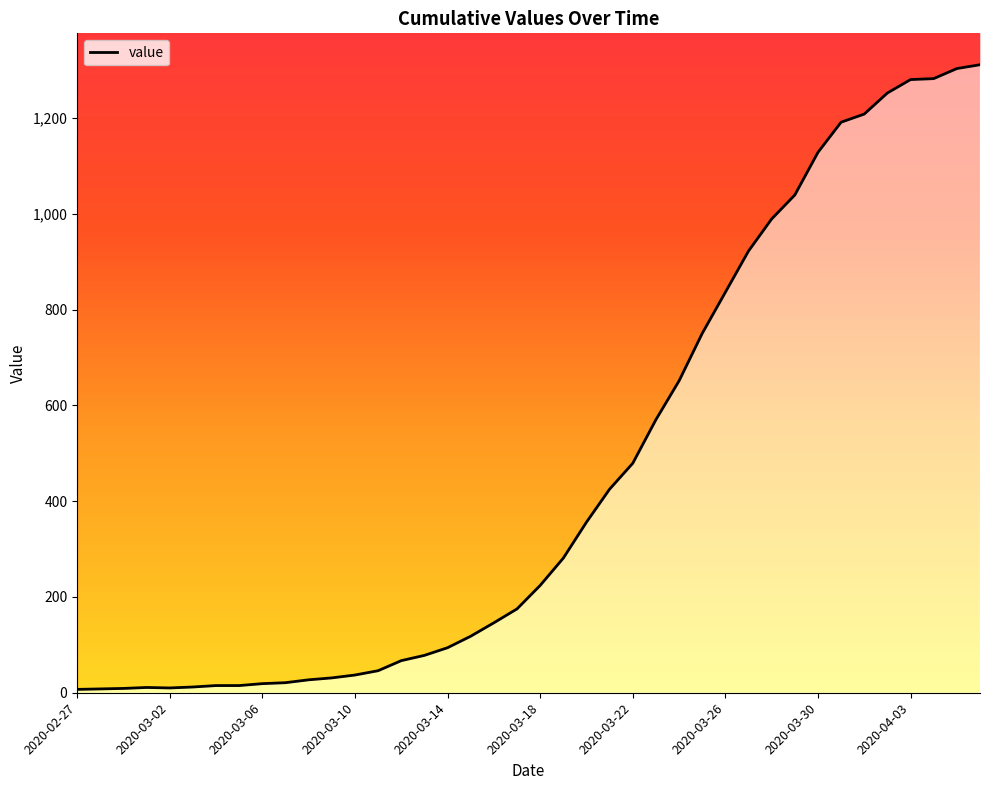

Reading left to right, list all the values displayed in this chart.

2020-02-27=7	2020-02-28=8	2020-02-29=9	2020-03-01=11	2020-03-02=10	2020-03-03=12	2020-03-04=15	2020-03-05=15	2020-03-06=19	2020-03-07=21	2020-03-08=27	2020-03-09=31	2020-03-10=37	2020-03-11=46	2020-03-12=67	2020-03-13=78	2020-03-14=94	2020-03-15=118	2020-03-16=146	2020-03-17=175	2020-03-18=224	2020-03-19=281	2020-03-20=356	2020-03-21=425	2020-03-22=479	2020-03-23=570	2020-03-24=651	2020-03-25=750	2020-03-26=836	2020-03-27=922	2020-03-28=989	2020-03-29=1039	2020-03-30=1128	2020-03-31=1191	2020-04-01=1208	2020-04-02=1252	2020-04-03=1280	2020-04-04=1282	2020-04-05=1303	2020-04-06=1311